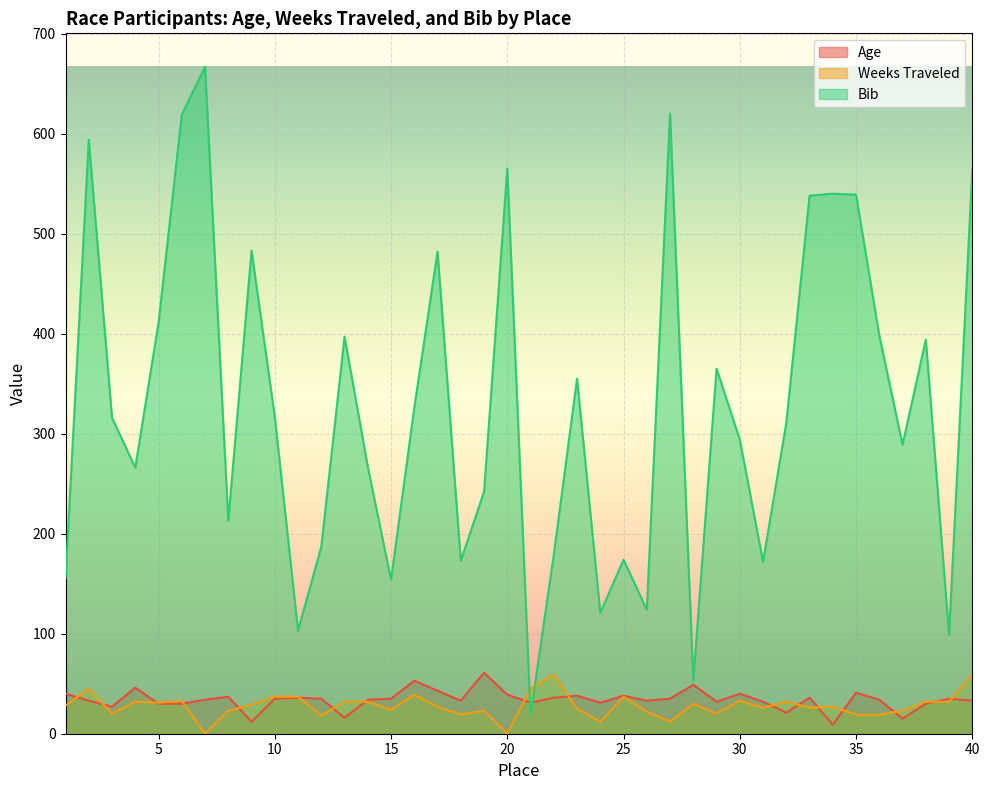

At which label is Age closest to 35?

10